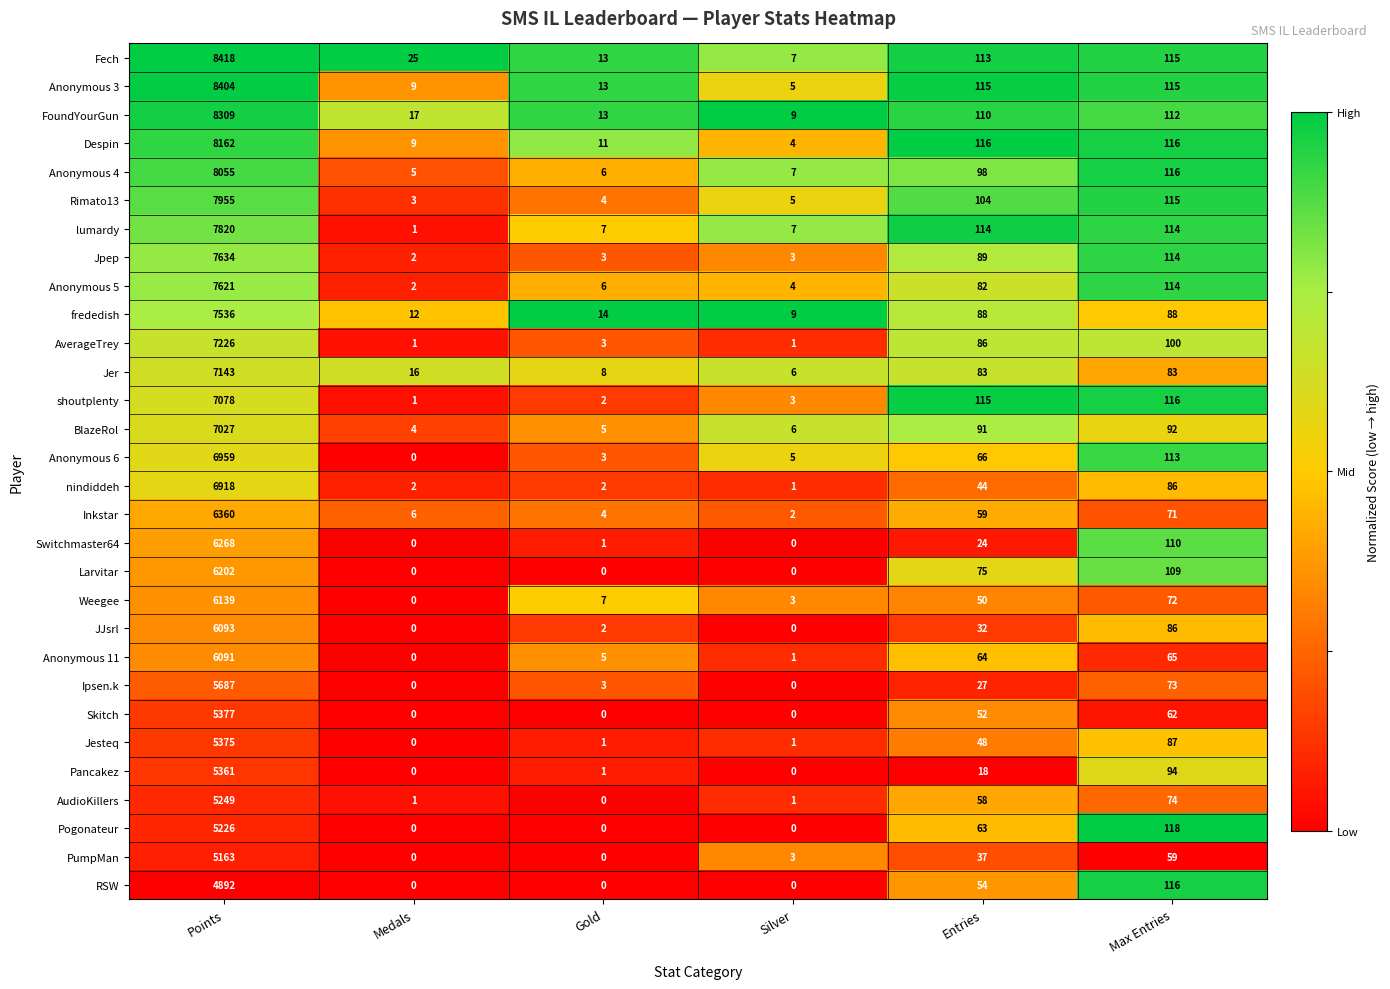

What is the maximum value for Switchmaster64?

6268